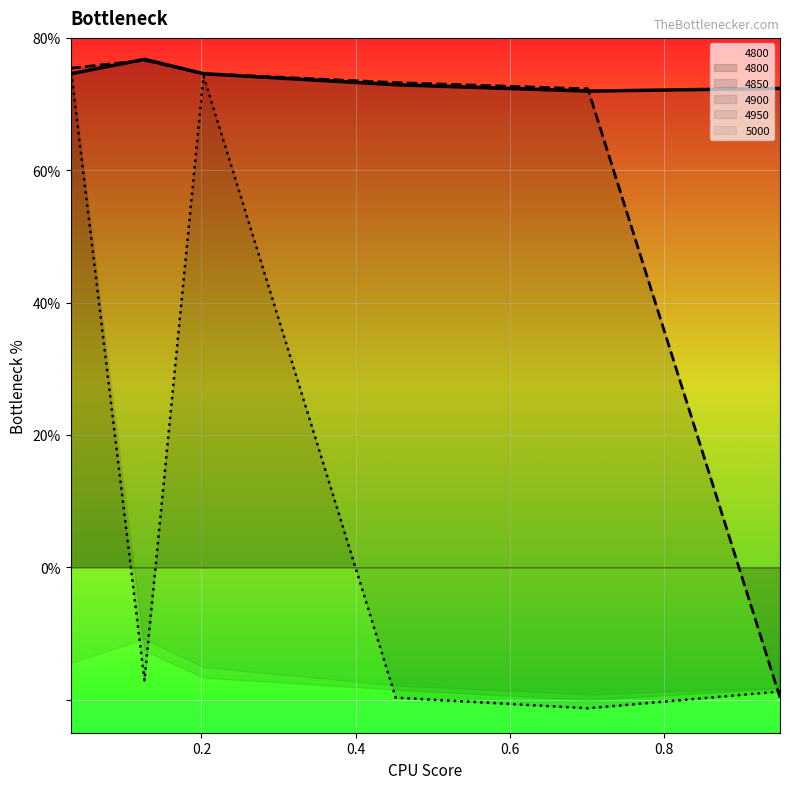

How many data points does each series have?

6